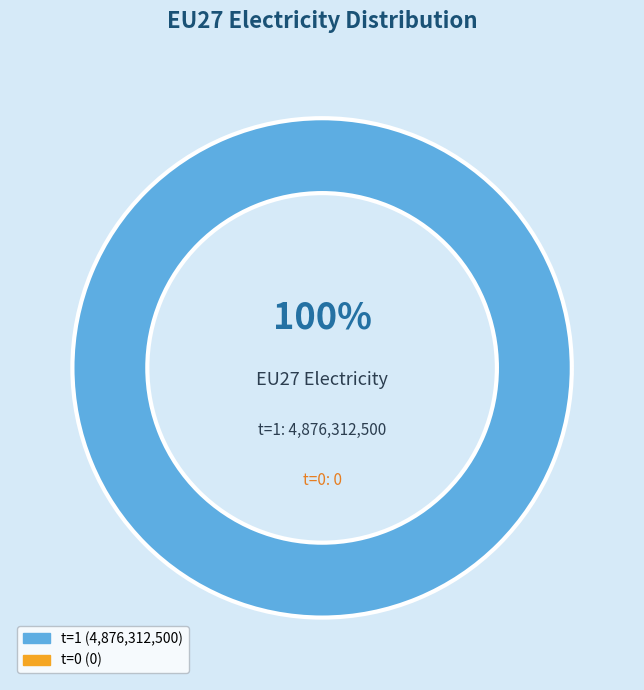

How many segments does this pie chart have?

1